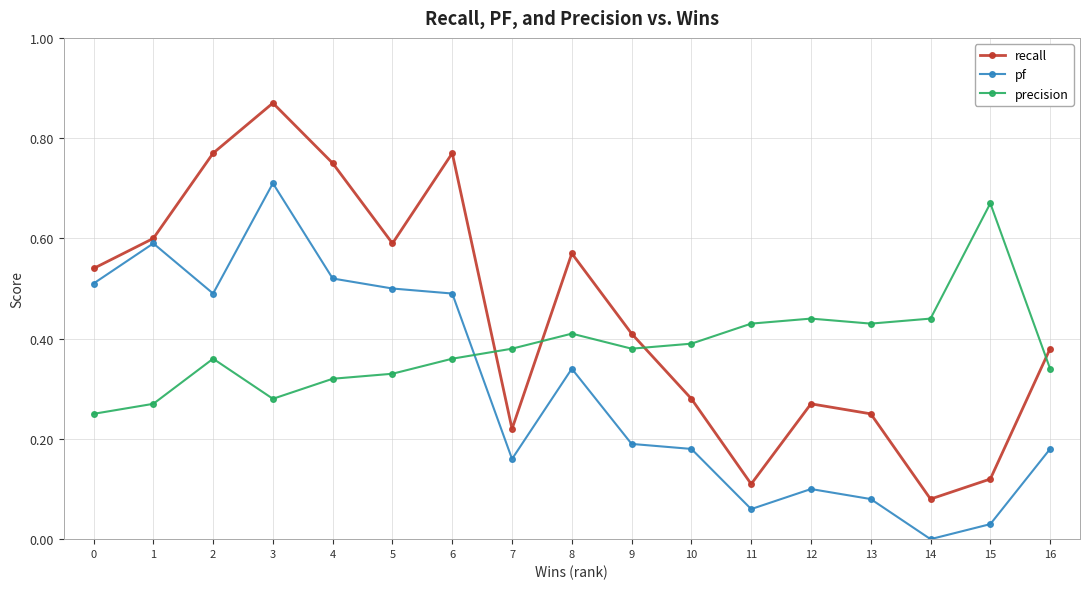

How many data points does each series have?

17